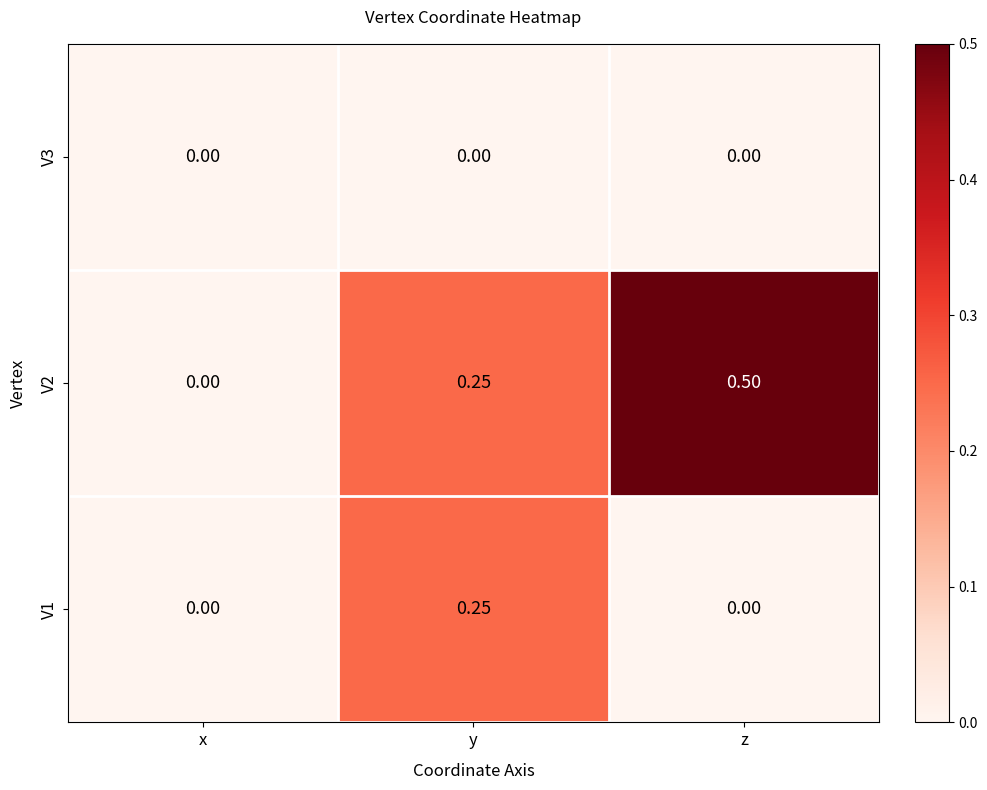

Which series has the largest range (max minus min)?

V2